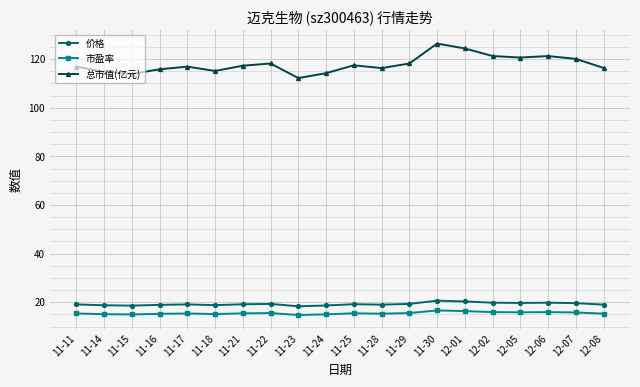

What is the spread (max minus min) of values at 11-25?

102.0